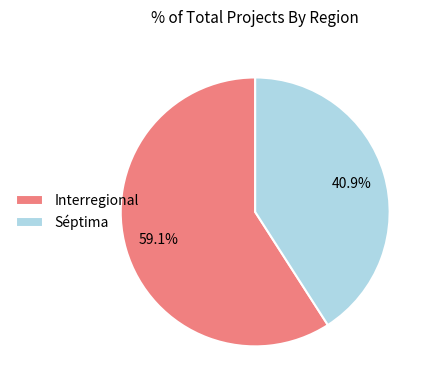

Rank the categories by value from lowest to highest.

Séptima, Interregional